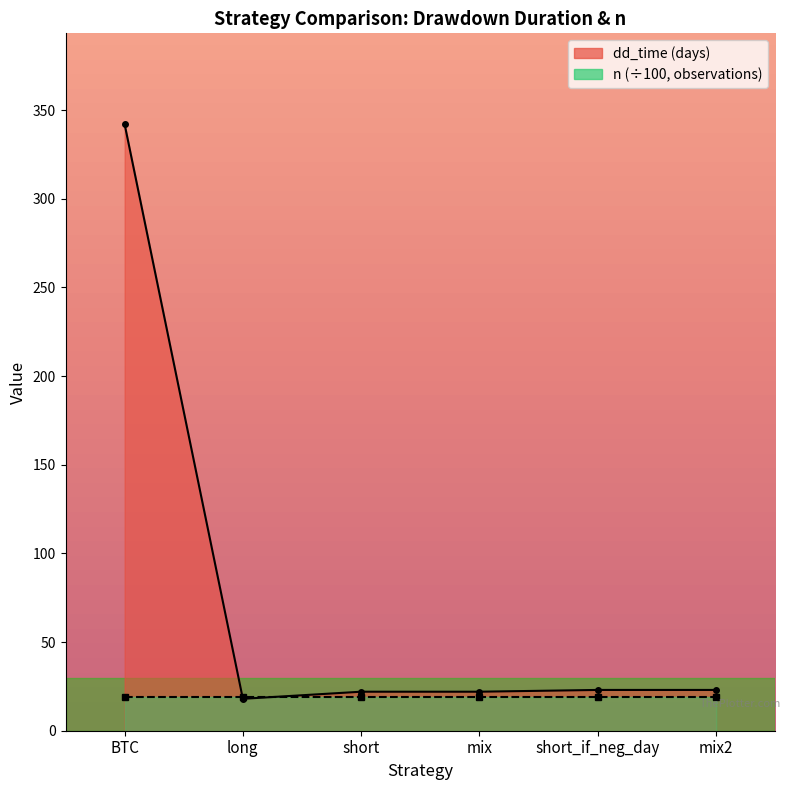

Which has a higher value, mix or mix2?

mix2